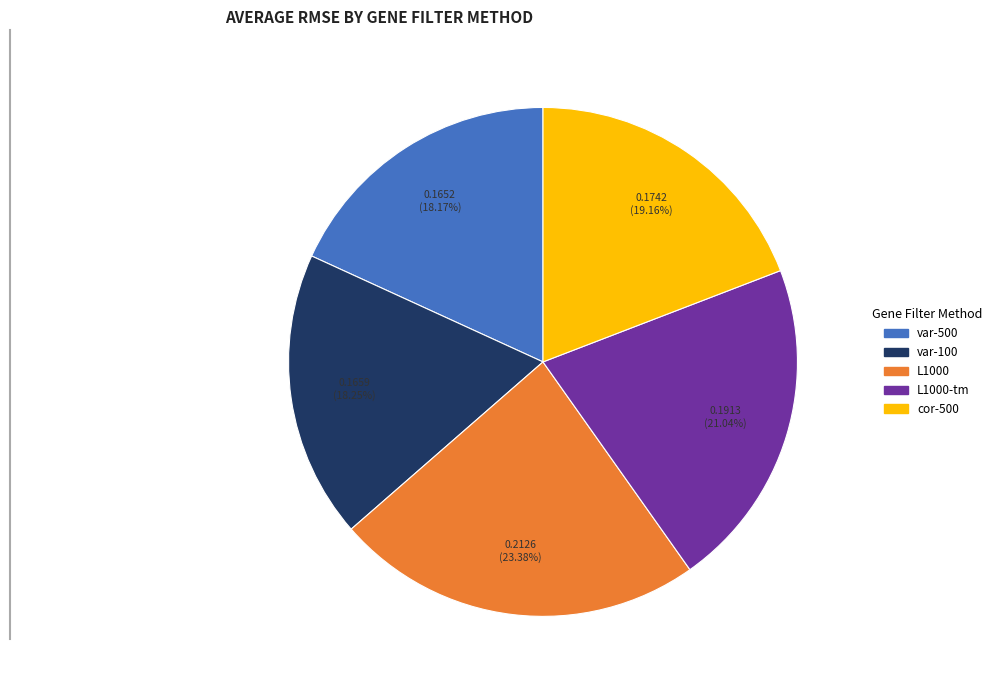

How many segments does this pie chart have?

5